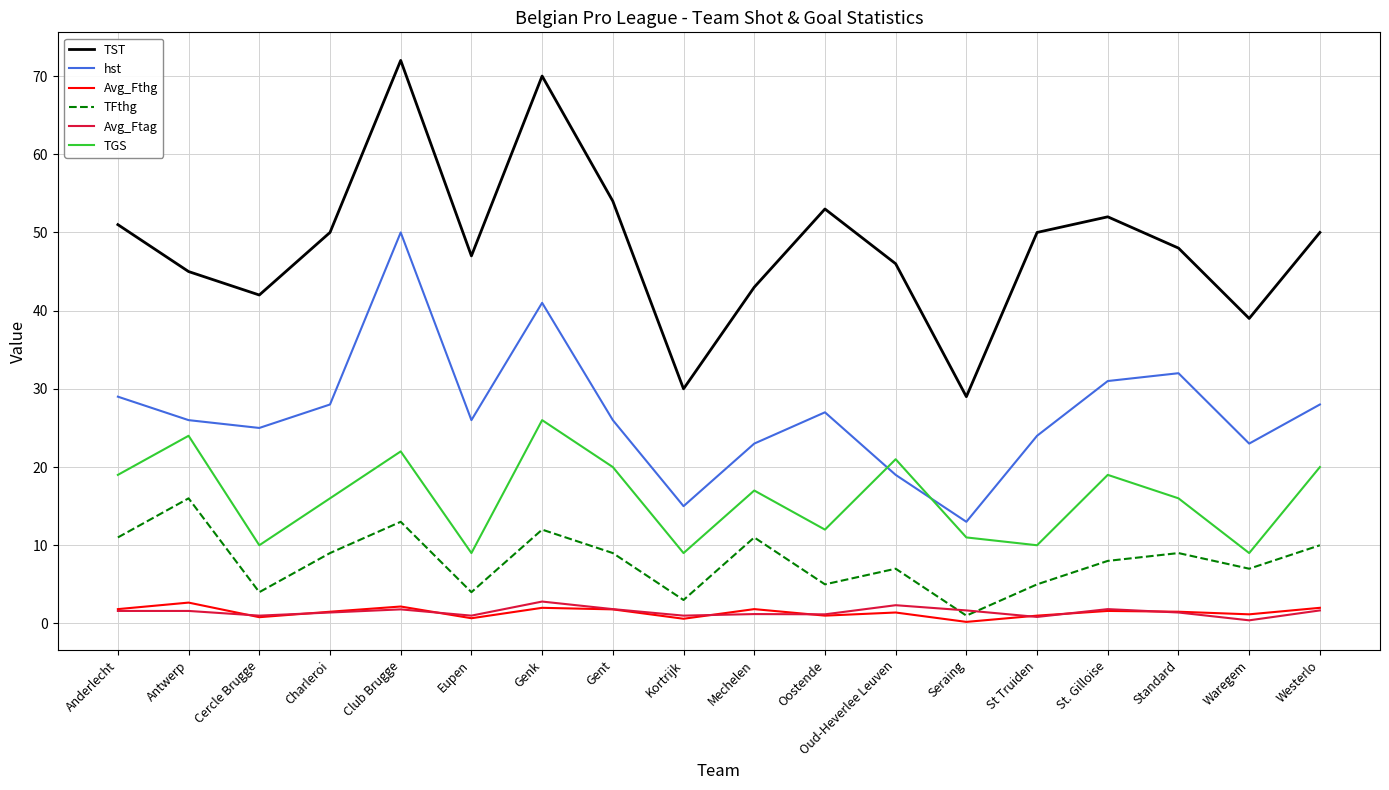

The value of TGS at St Truiden is 13.2. True or false?

False